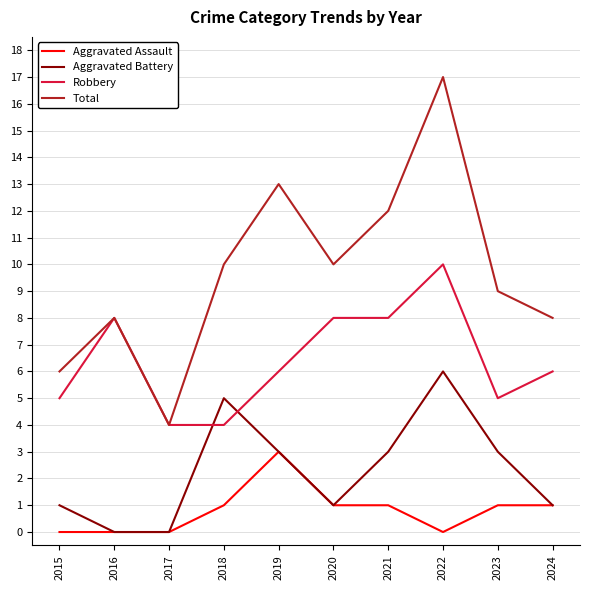

What is the average value of the Total series?

10